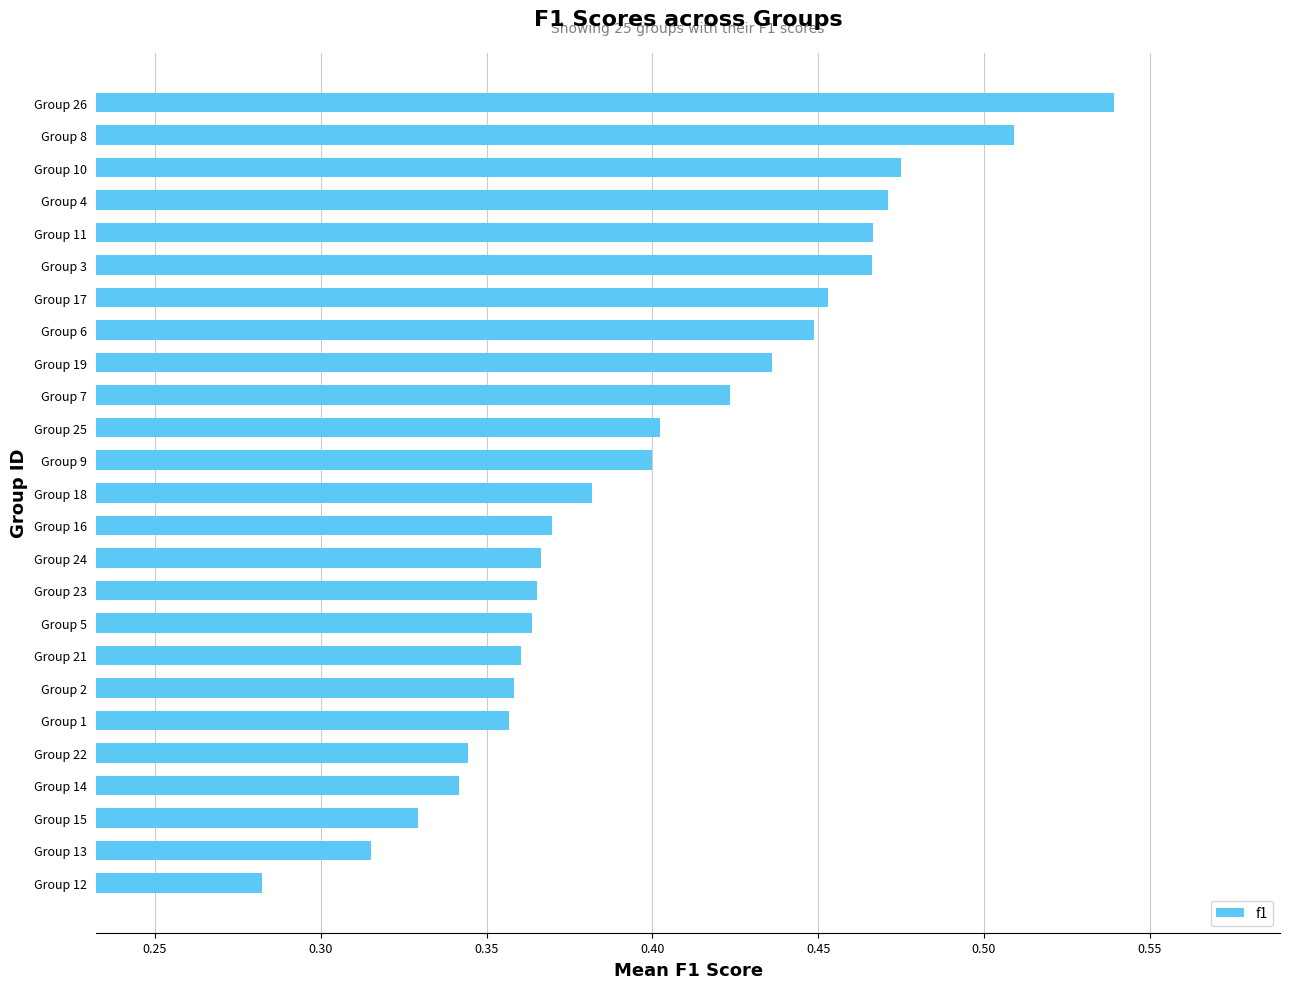

How many values are between 0 and 1?

25